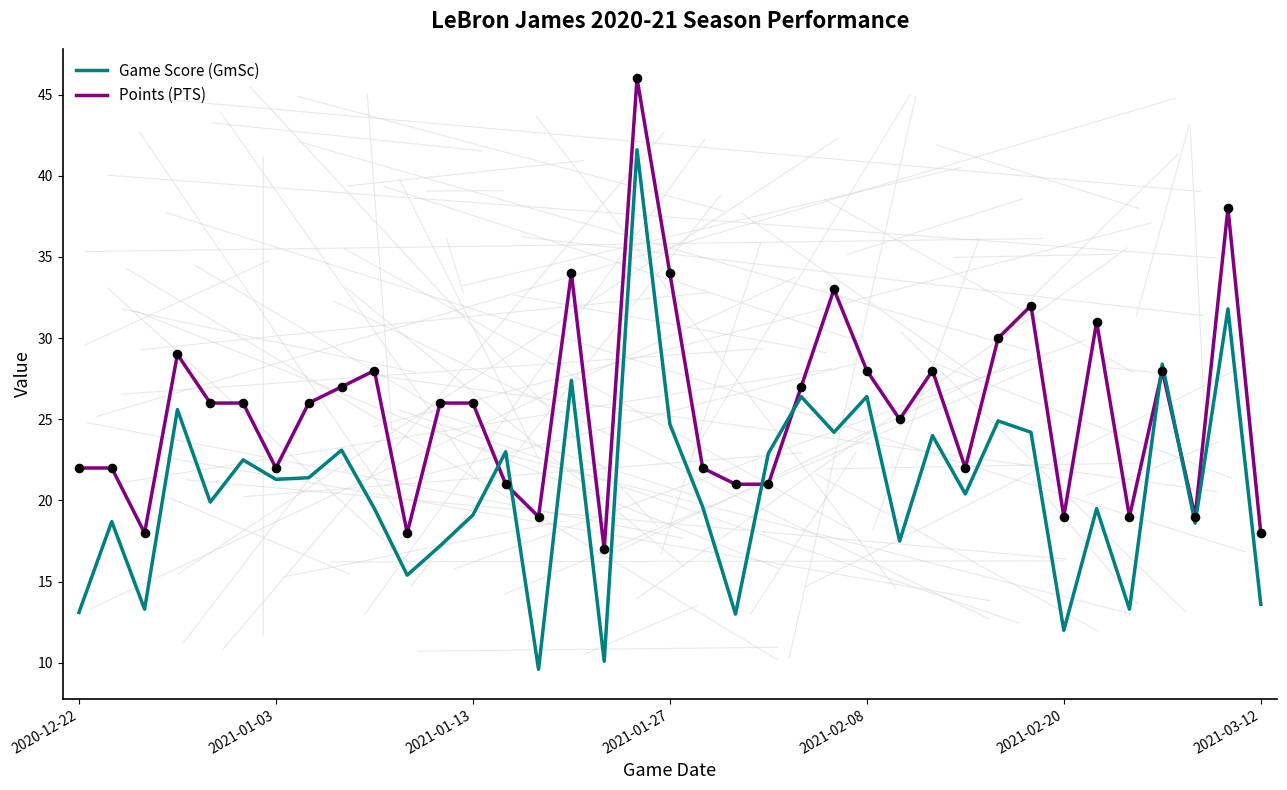

Which series has the largest total across all categories?

Points (PTS)